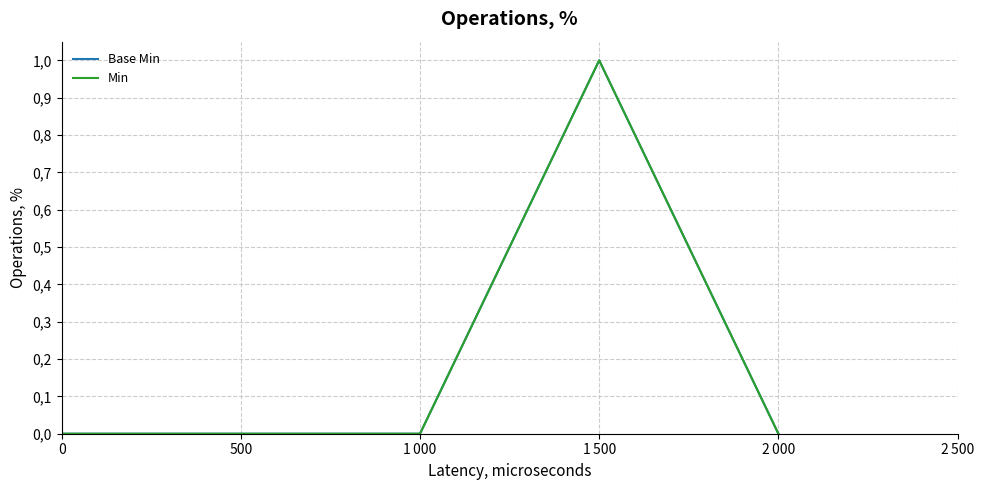

Does the chart have visible grid lines?

Yes